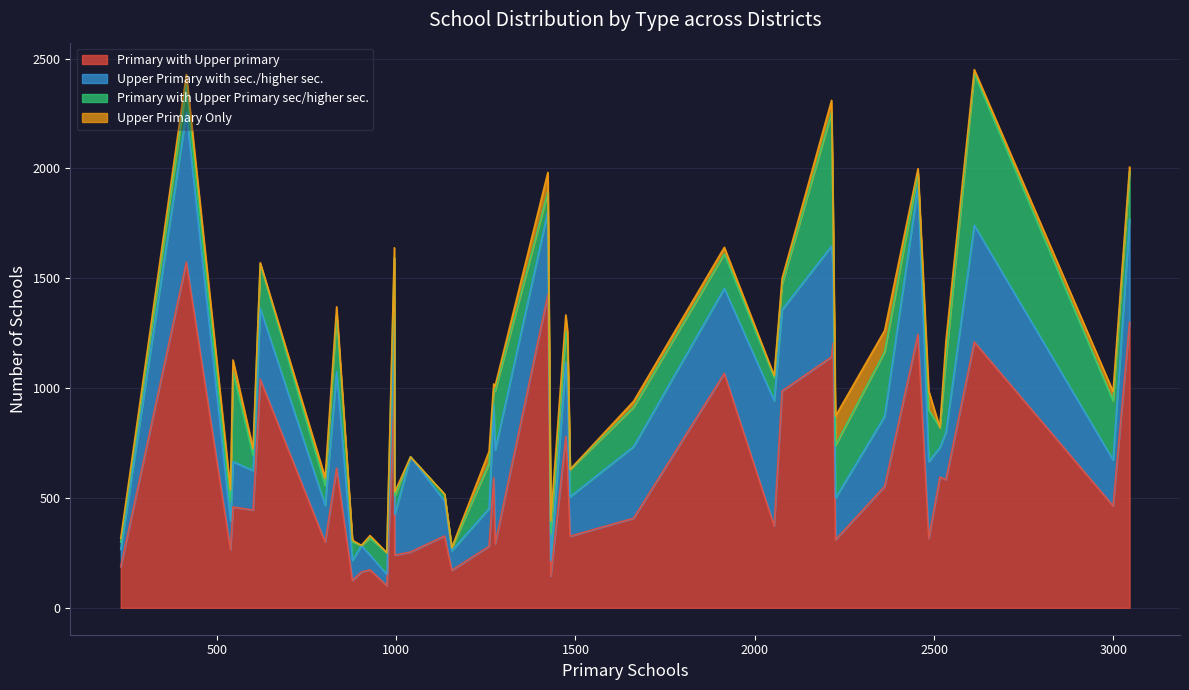

What is the lowest value of the Primary with Upper primary series?

100